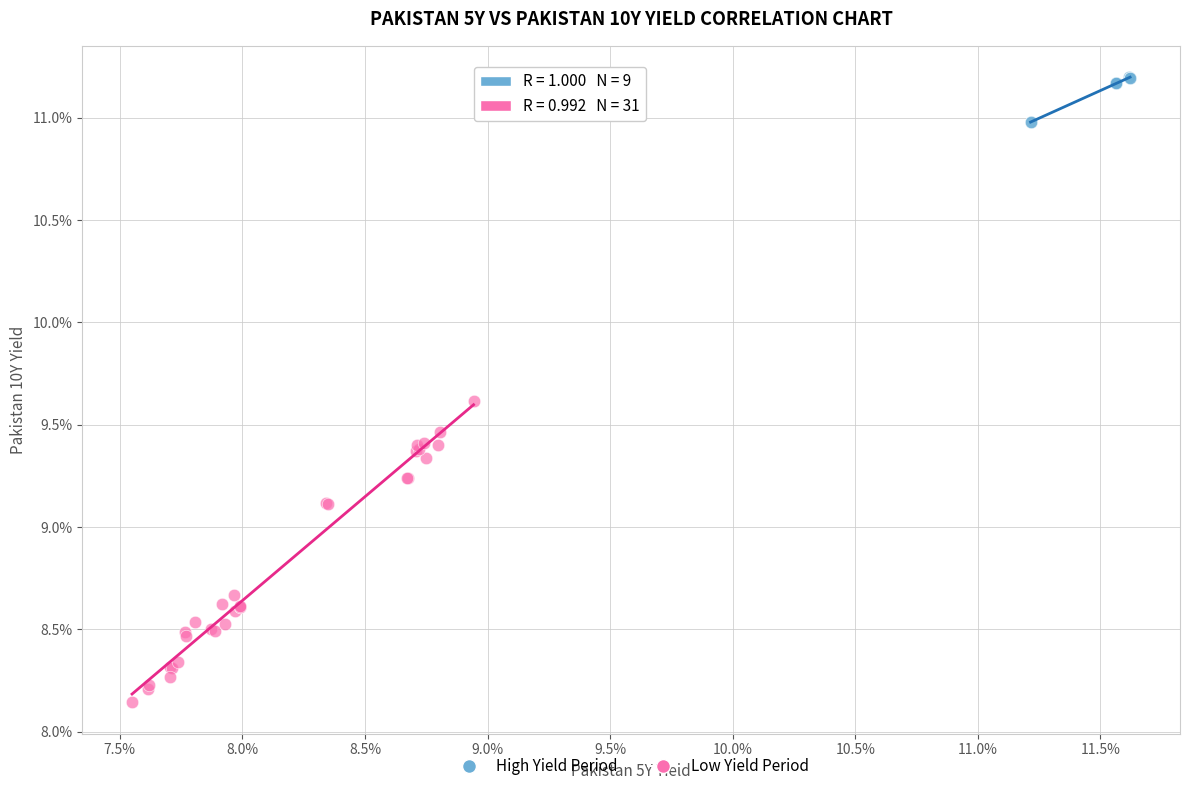

Which series contains the highest Y value?

High Yield Period